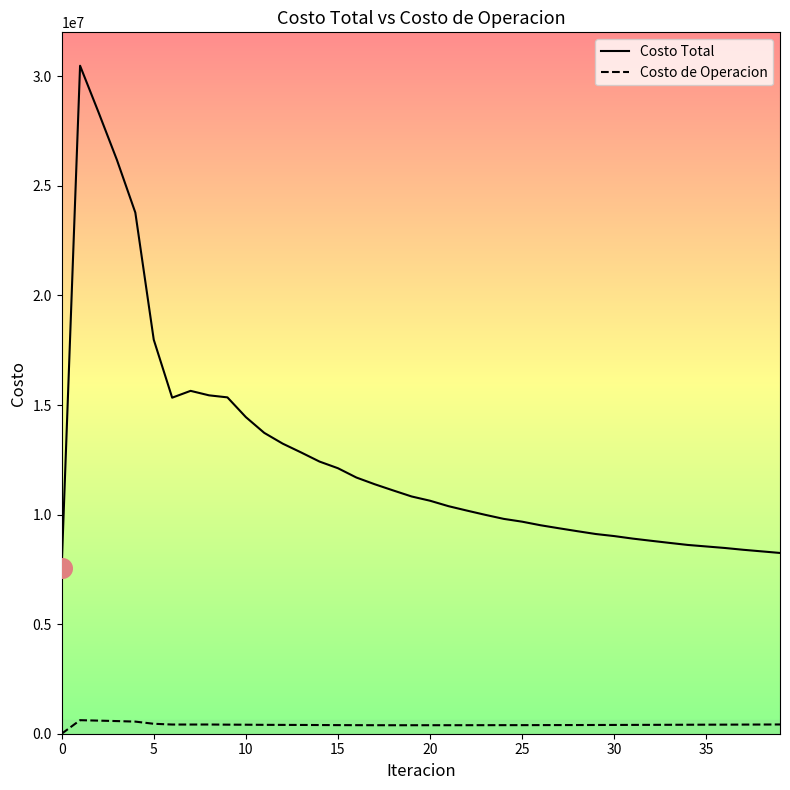

Which series has the largest total across all categories?

Costo Total